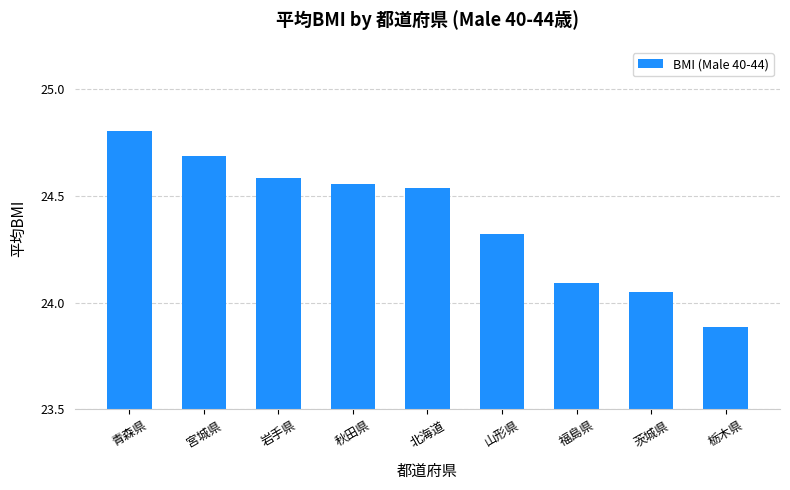

Is it true that the value at 岩手県 is 24.6?

True